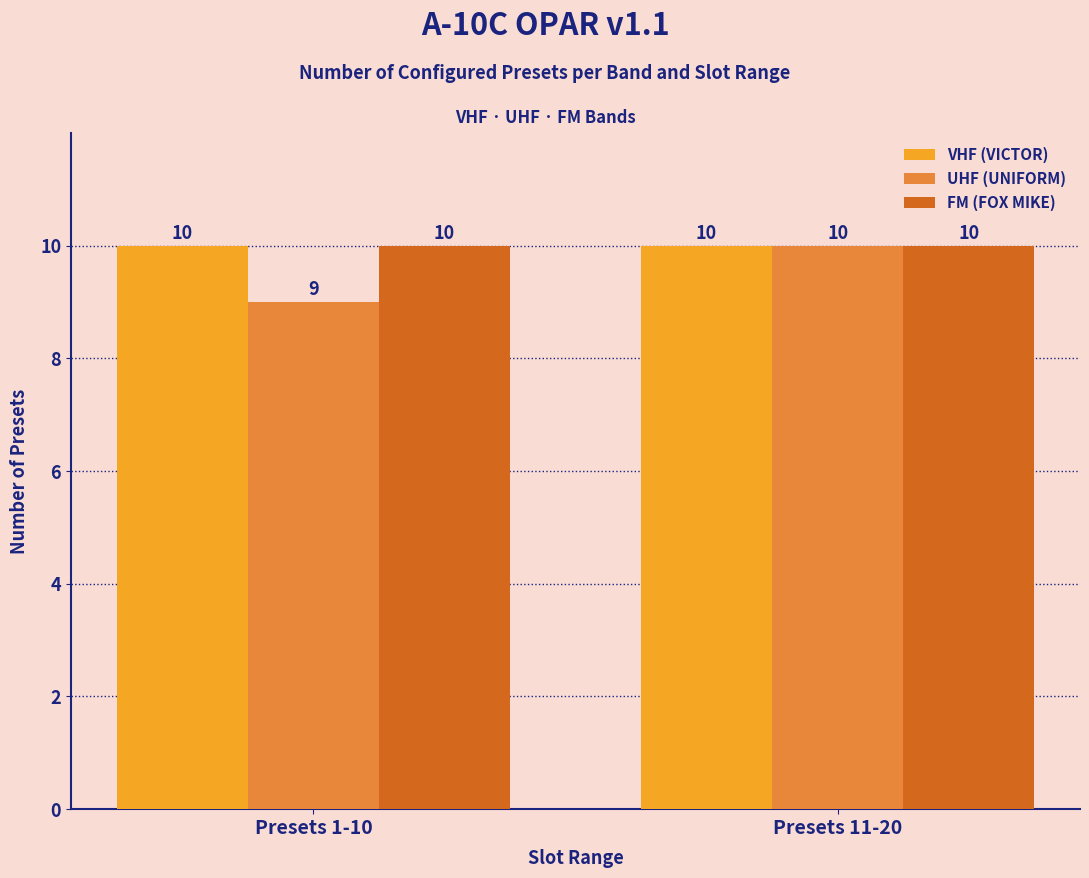

What is the label of the 2nd bar from the right?

Presets 1-10